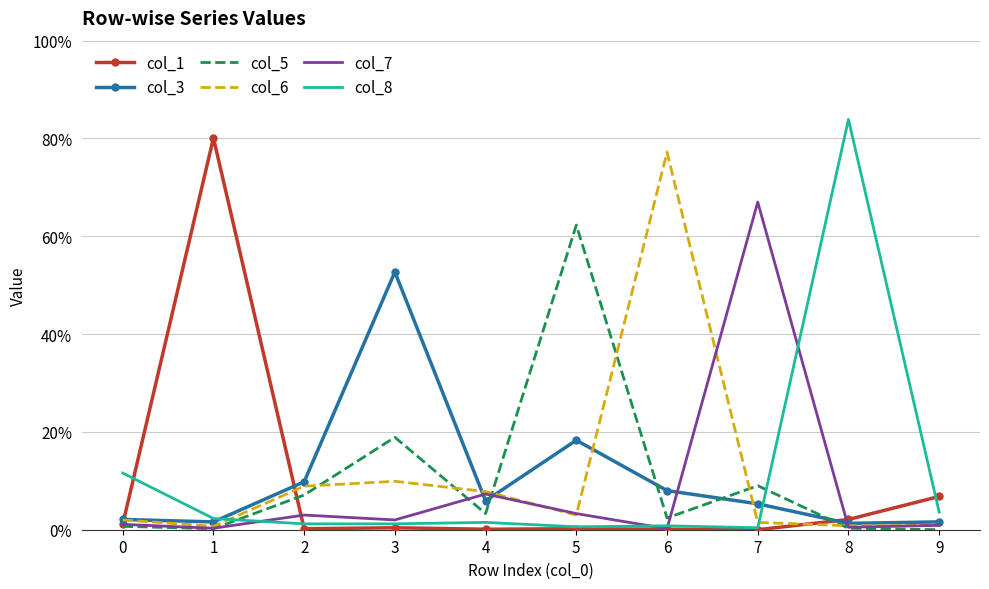

Where is col_5 nearest to the value 0?

9